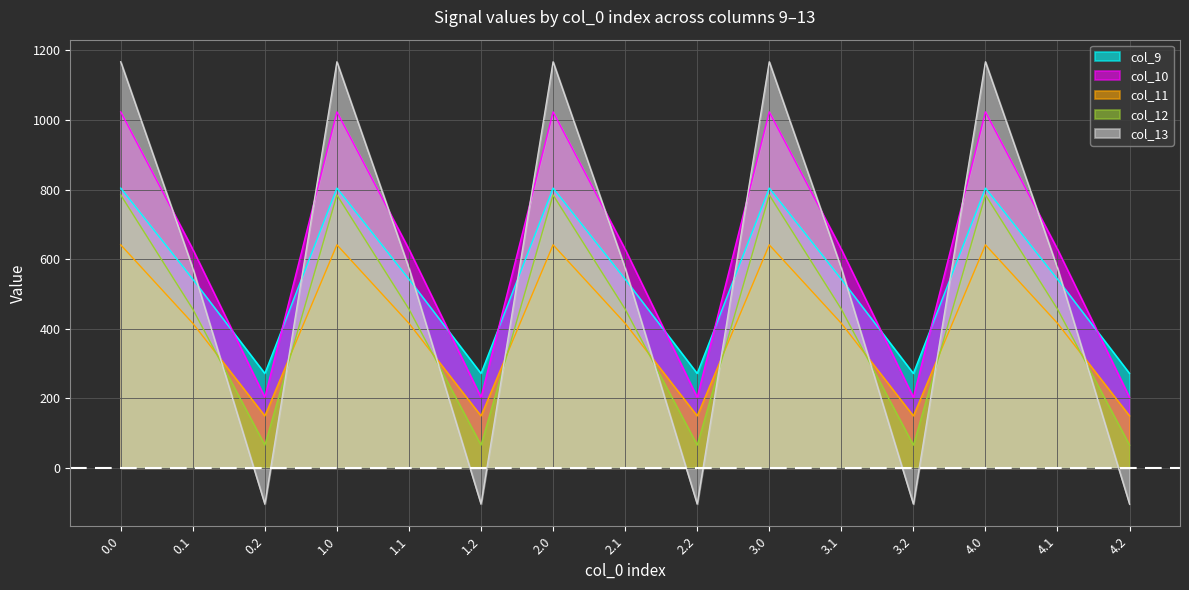

Which series changed the most between 1.0 and 4.0?

col_9